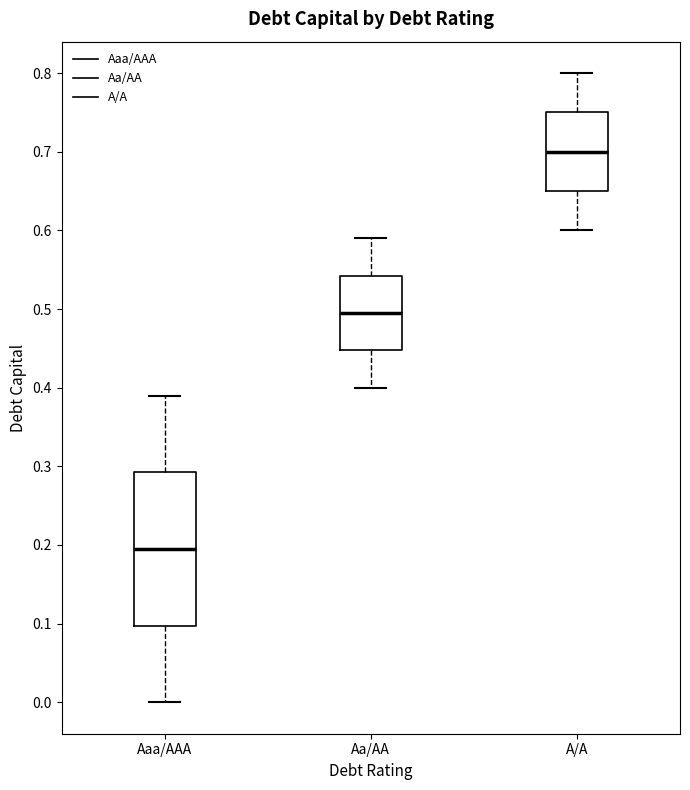

Reading left to right, read every box against the y-axis: the position of its median line, the range the box covers, and the ends of its whiskers. The values are not printed on the chart, so give them approximately, as read against the axis.

Aaa/AAA: median 0.20, box 0.10 to 0.29, whiskers 0.00 to 0.39
Aa/AA: median 0.50, box 0.45 to 0.54, whiskers 0.40 to 0.59
A/A: median 0.70, box 0.65 to 0.75, whiskers 0.60 to 0.80